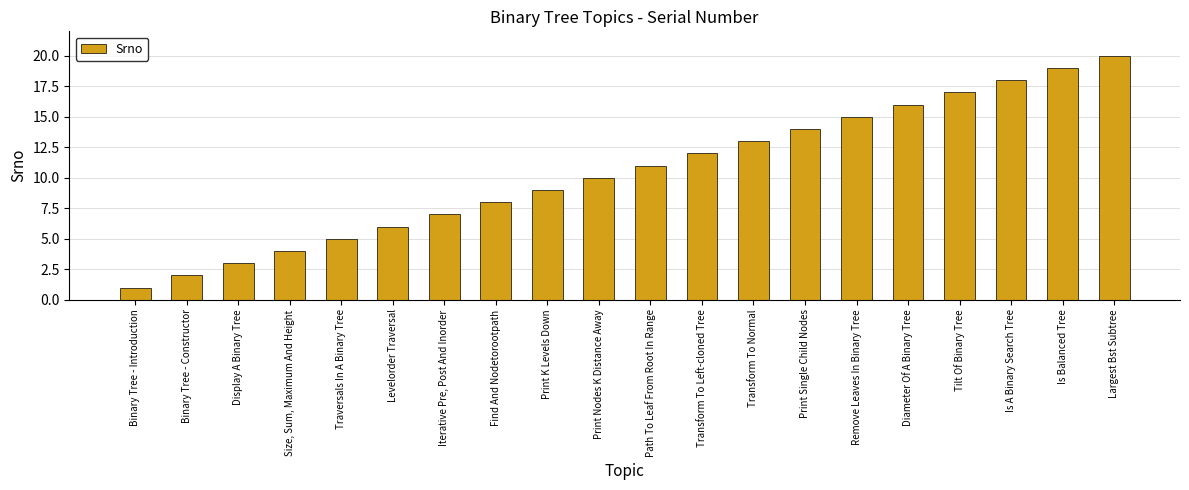

Does the chart contain stacked bars?

No